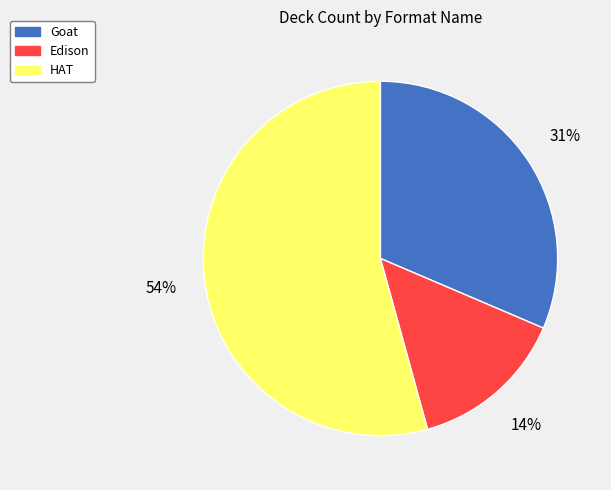

Which slice is the smallest?

Edison